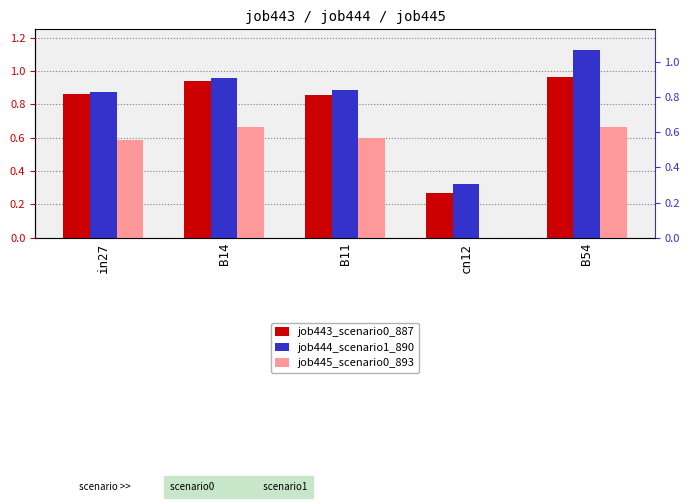

How many bars are there in total?

15